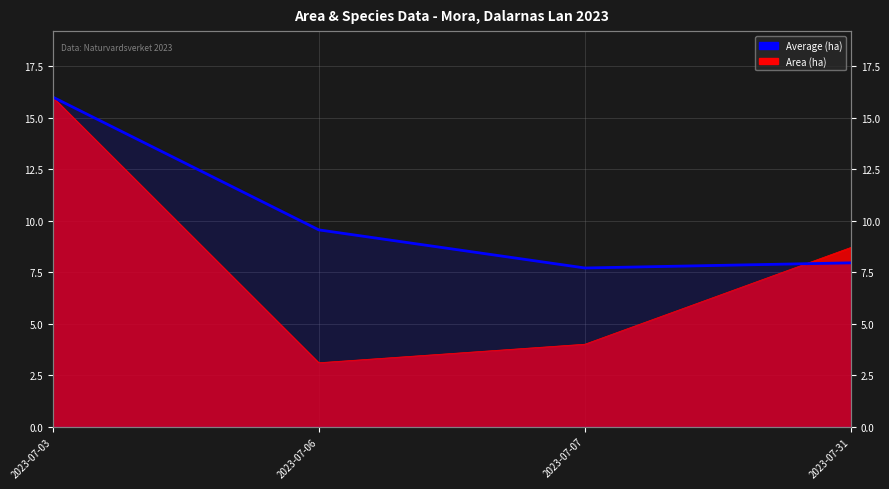

Which category has the highest value across all series?

2023-07-03